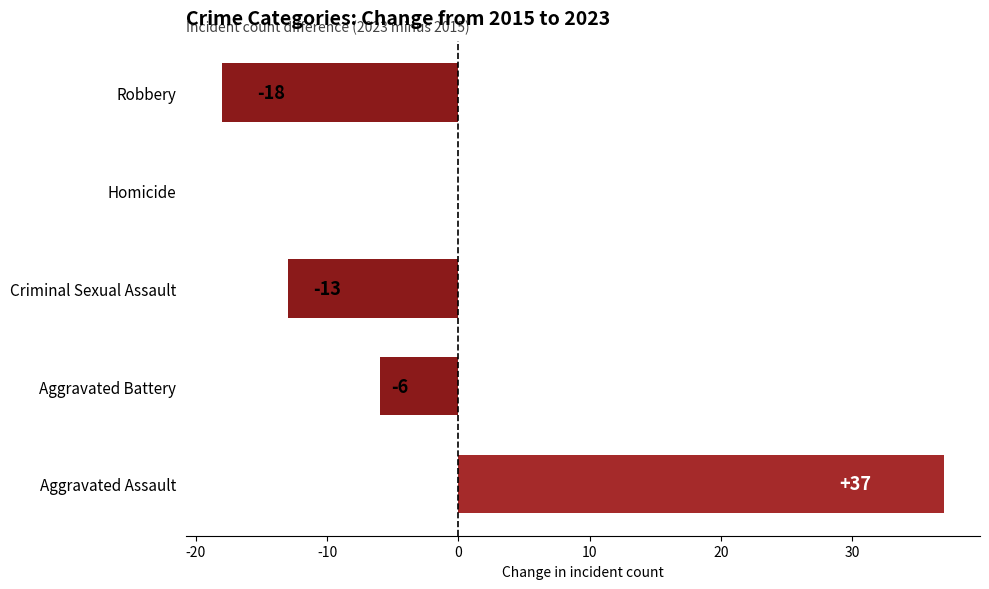

What is the maximum value shown in the chart?

37